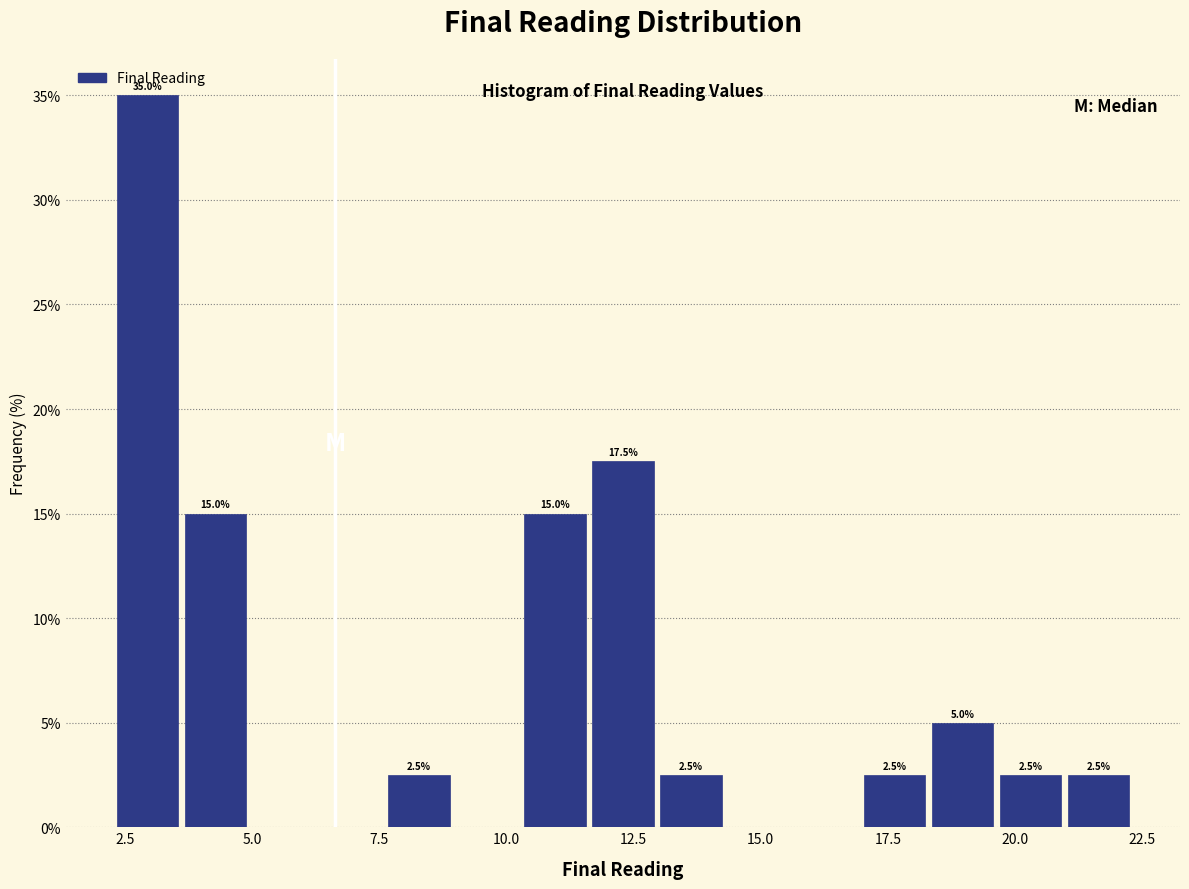

Read against the x-axis, roughly where is the centre of the tallest bar?

3.0